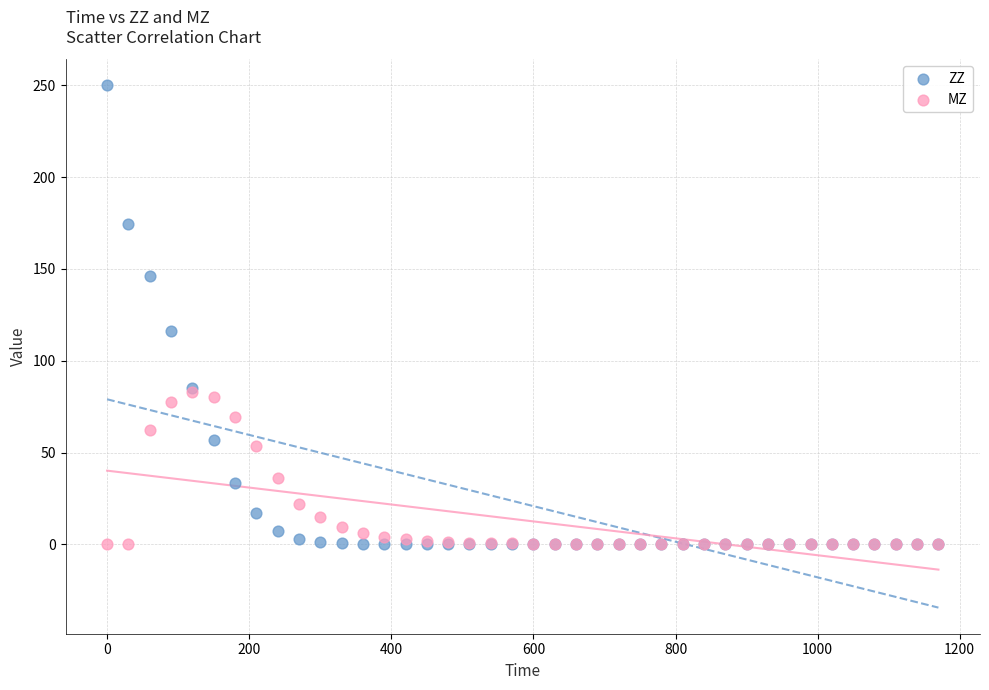

In the ZZ series, what Y value is closest to 125?

116.0